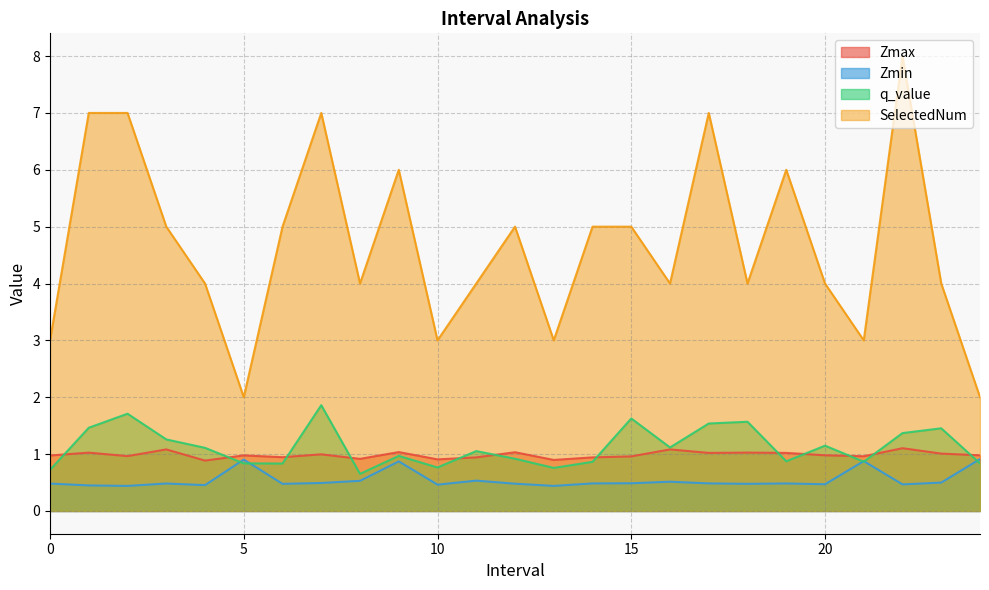

At which label is q_value closest to 1?

9